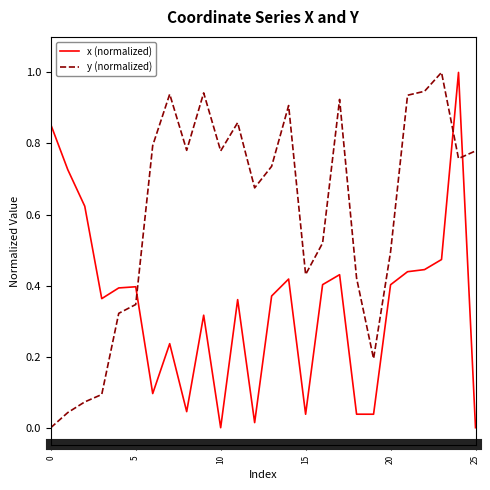

At how many categories does at least one series exceed 0?

26